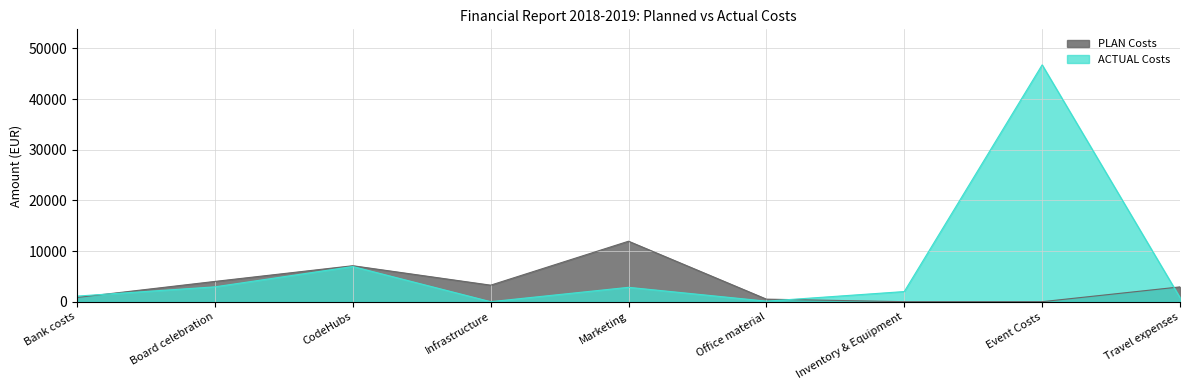

Is it true that PLAN Costs equals 500.0 at Office material?

True